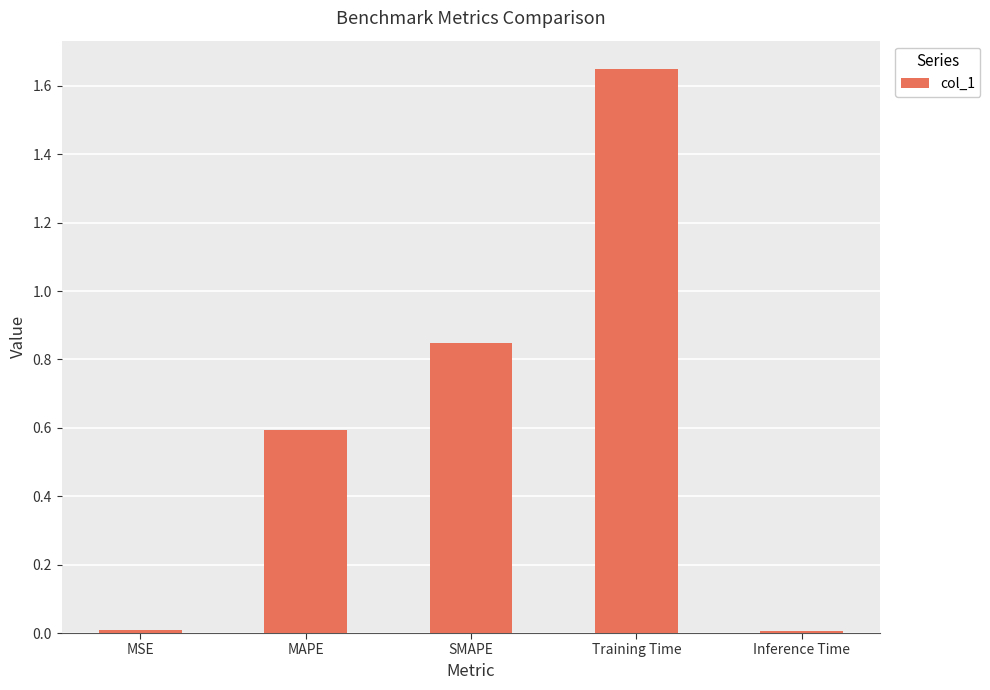

How many bars are there in total?

5